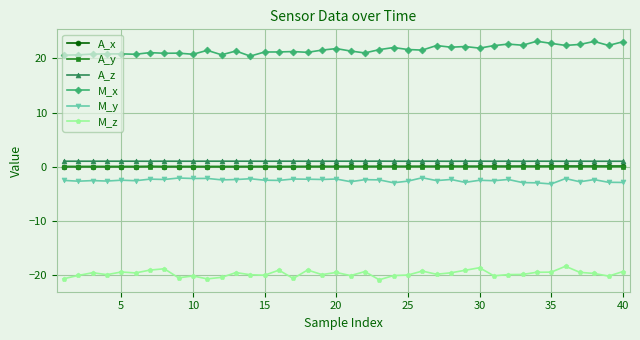

At how many categories does at least one series exceed 2?

40